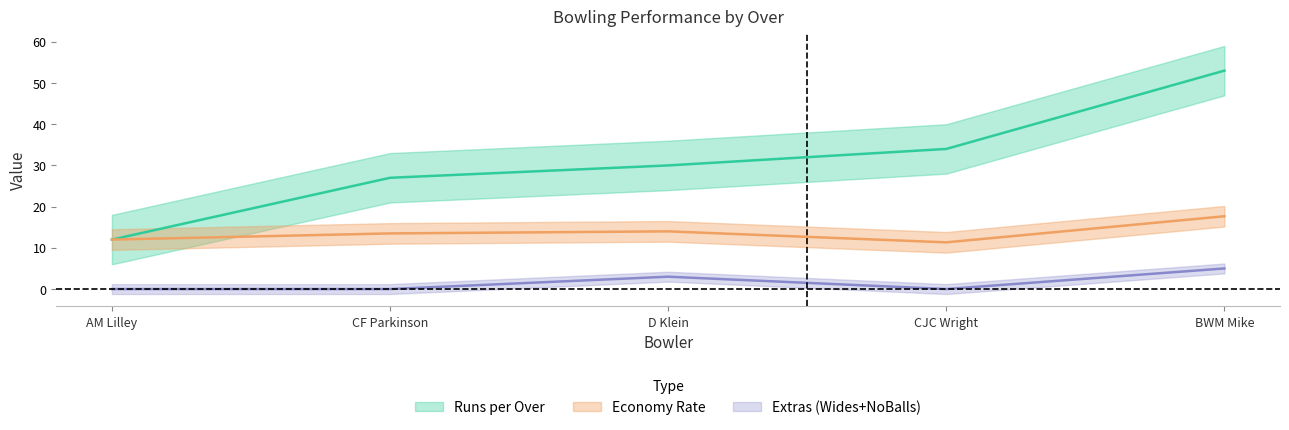

The value of economy at CJC Wright is 18.3. True or false?

False